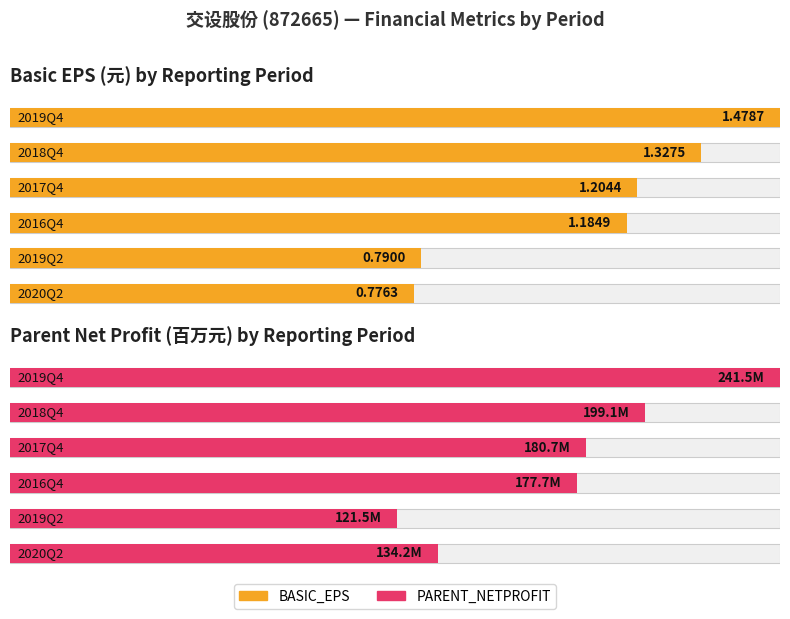

Are the bars grouped side by side (vs. stacked)?

Yes